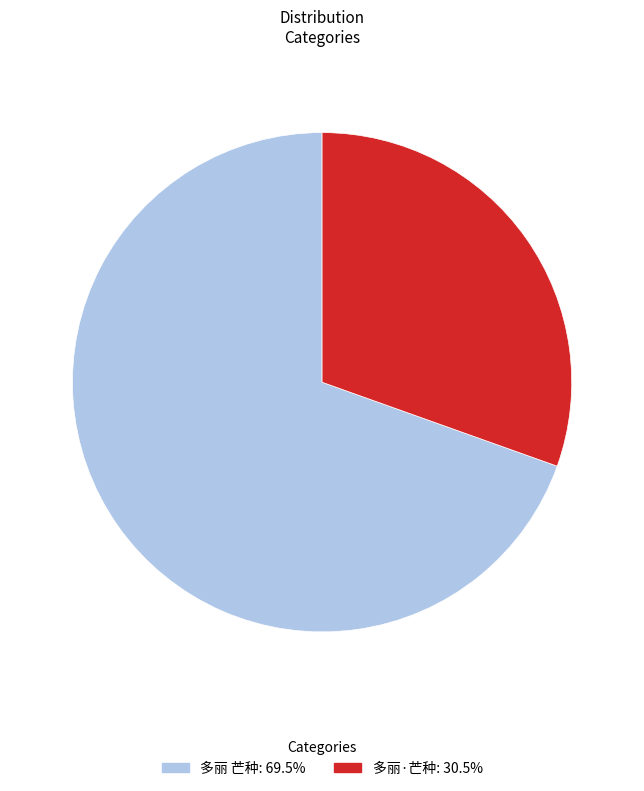

Is 多丽 芒种 the majority of the pie?

Yes